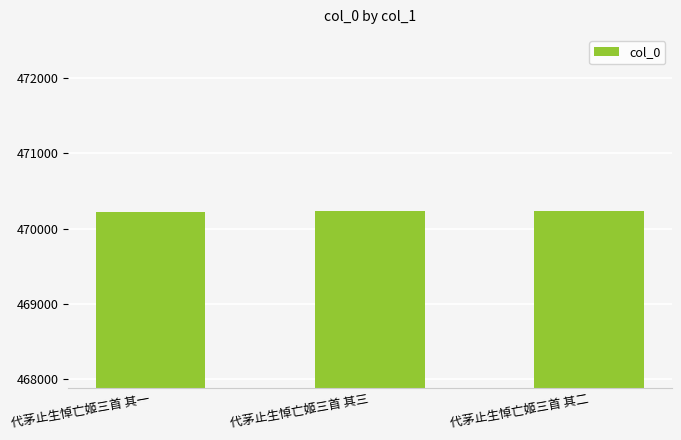

What is the sum of all values?

1410684